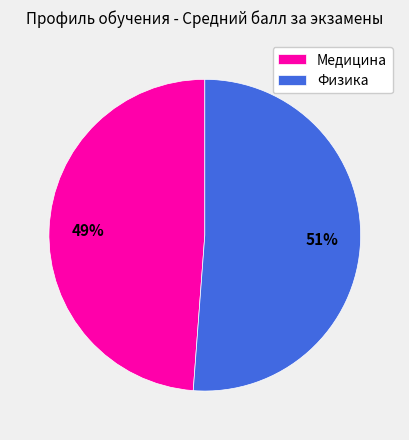

To the nearest percent, what is the difference between the Физика and Медицина slice percentages?

2%